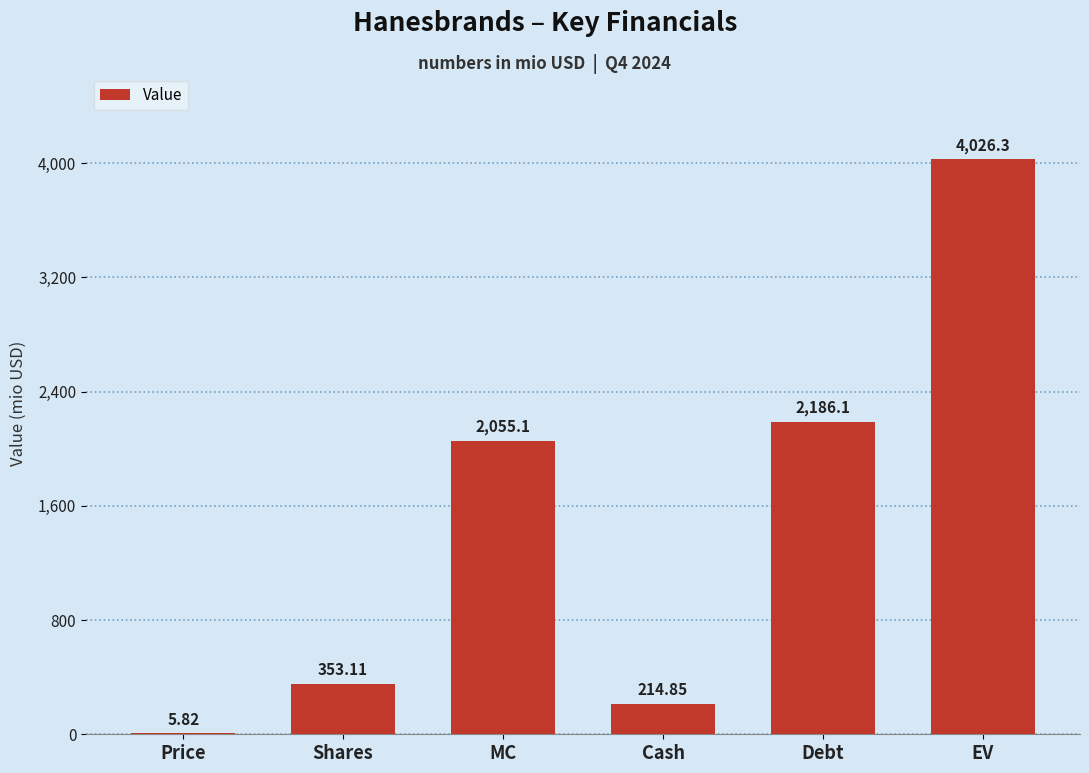

Between Shares and MC, which is larger?

MC